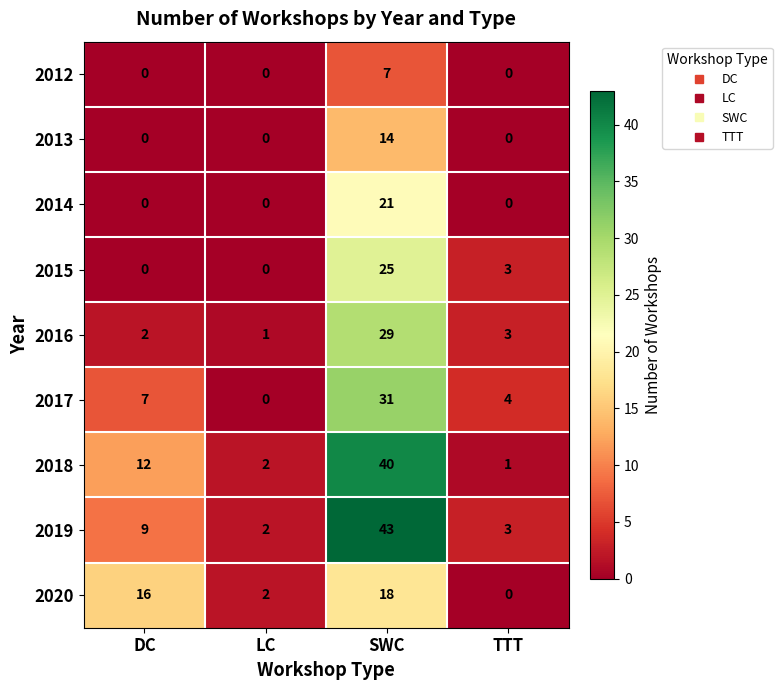

Count the number of data series in this chart.

9